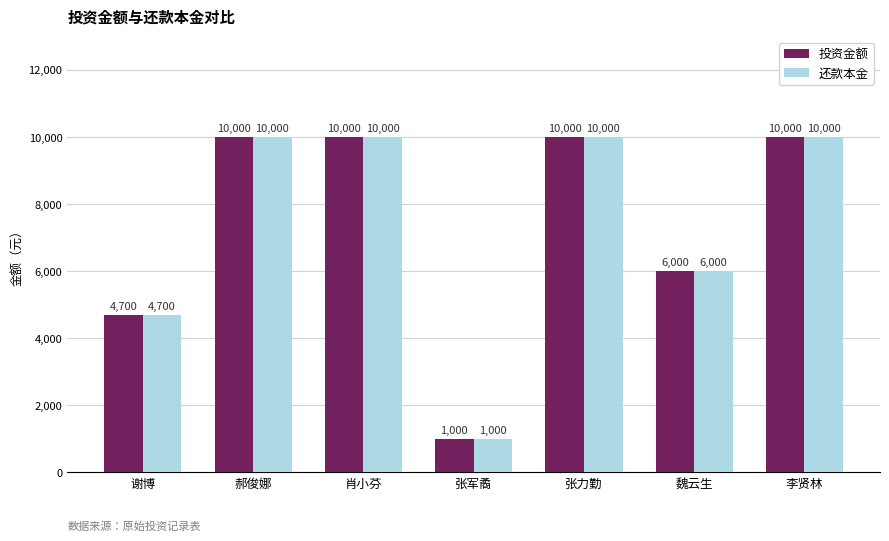

Where is 投资金额 nearest to the value 5500?

魏云生